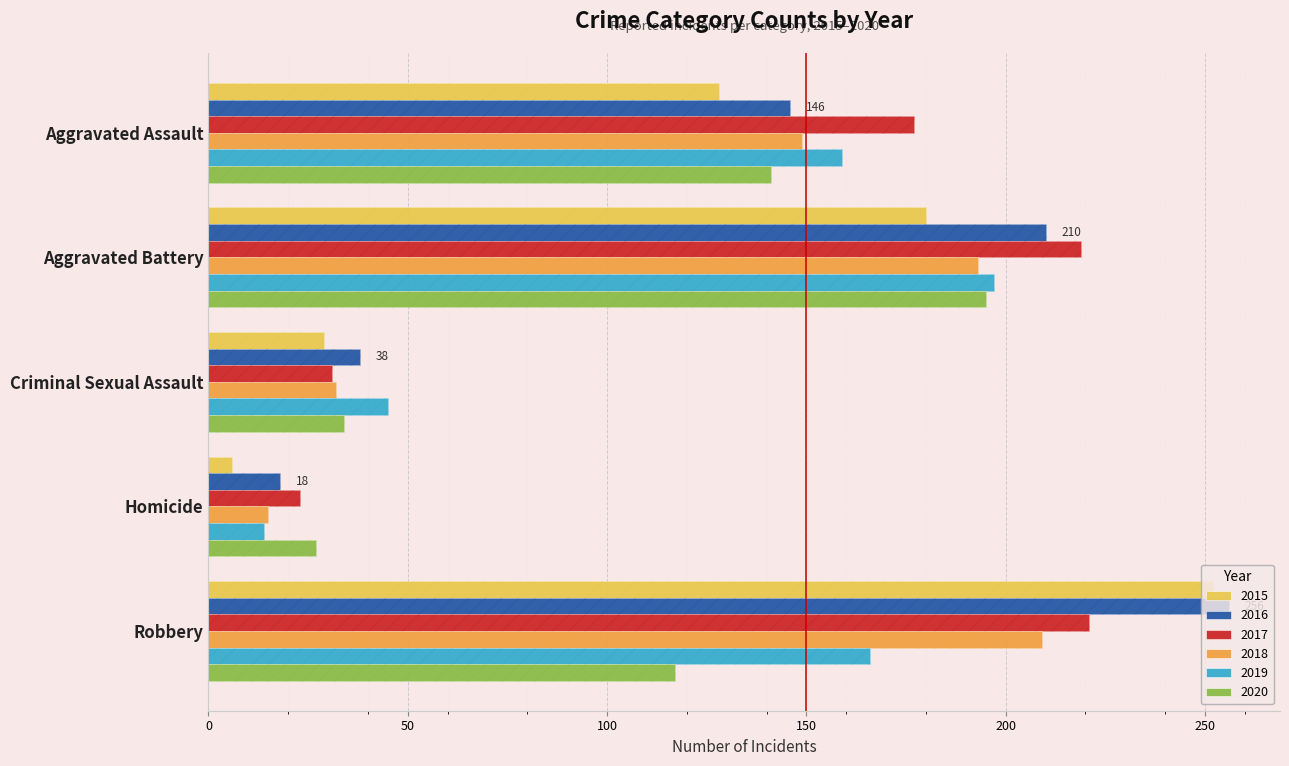

How many bars are there in total?

30